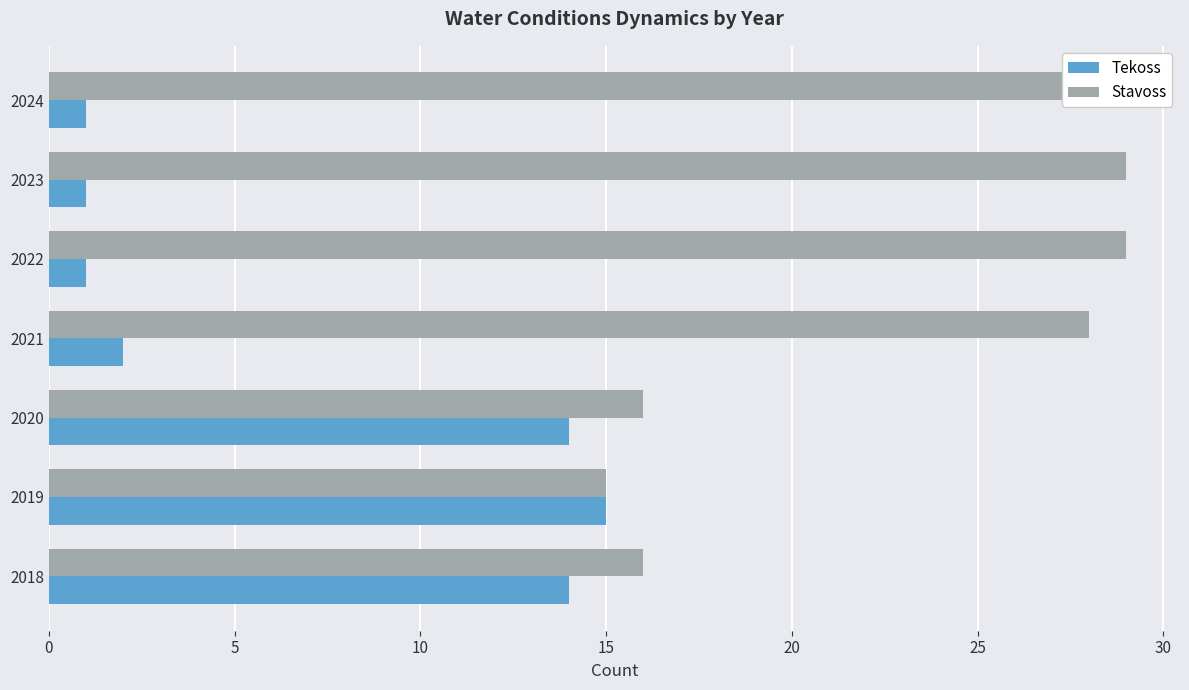

Is the value of Stavoss at 2019 greater than the value of Tekoss at 2018?

Yes